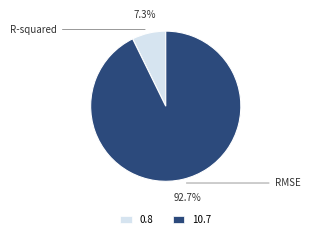

To the nearest percent, what portion does R-squared represent?

7%